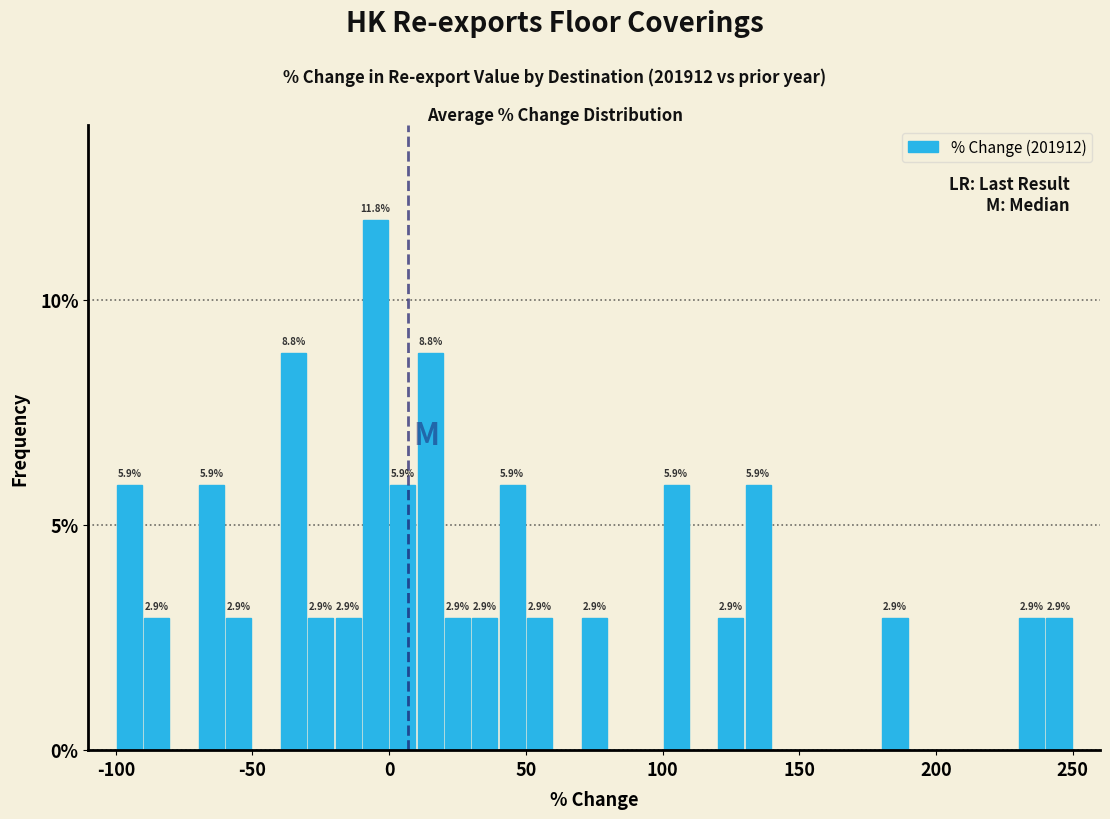

Around what value on the x-axis is the tallest bar? Give the approximate position of its centre, as read against the axis.

-5